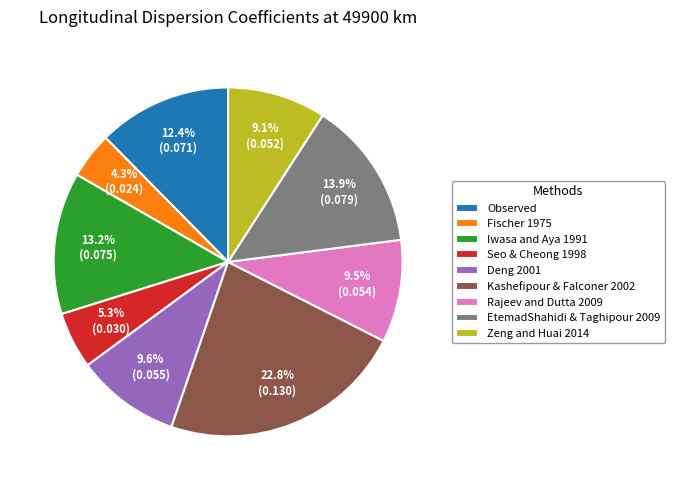

True or false: Zeng and Huai 2014 accounts for 14% of the total.

False